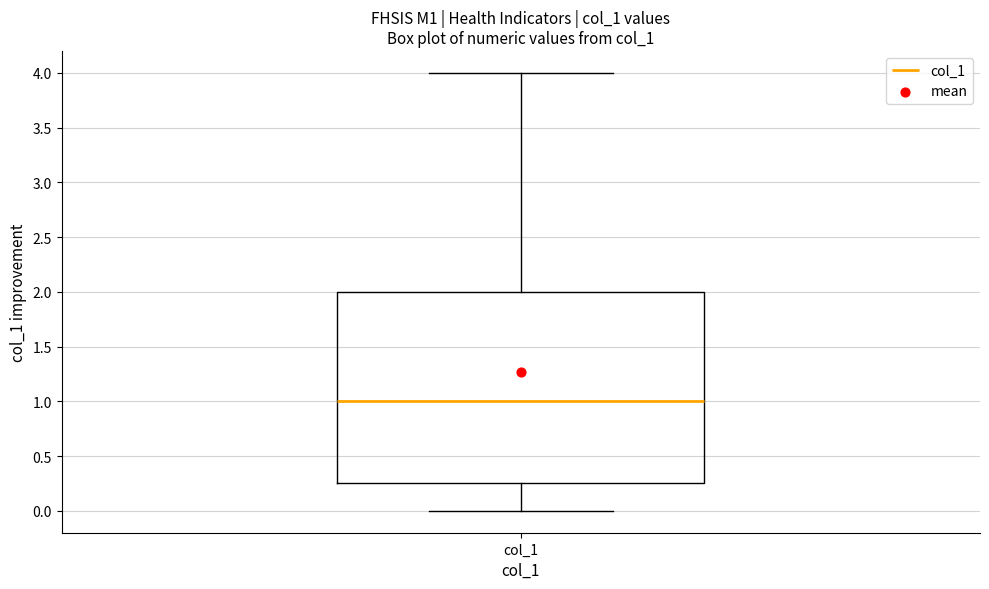

Transcribe this box plot: give where the median line is, the range the box spans, and where the two whiskers end, as read against the y-axis. The values are not printed on the chart, so give them approximately, as read against the axis.

median 1.00, box 0.25 to 2.00, whiskers 0.00 to 4.00